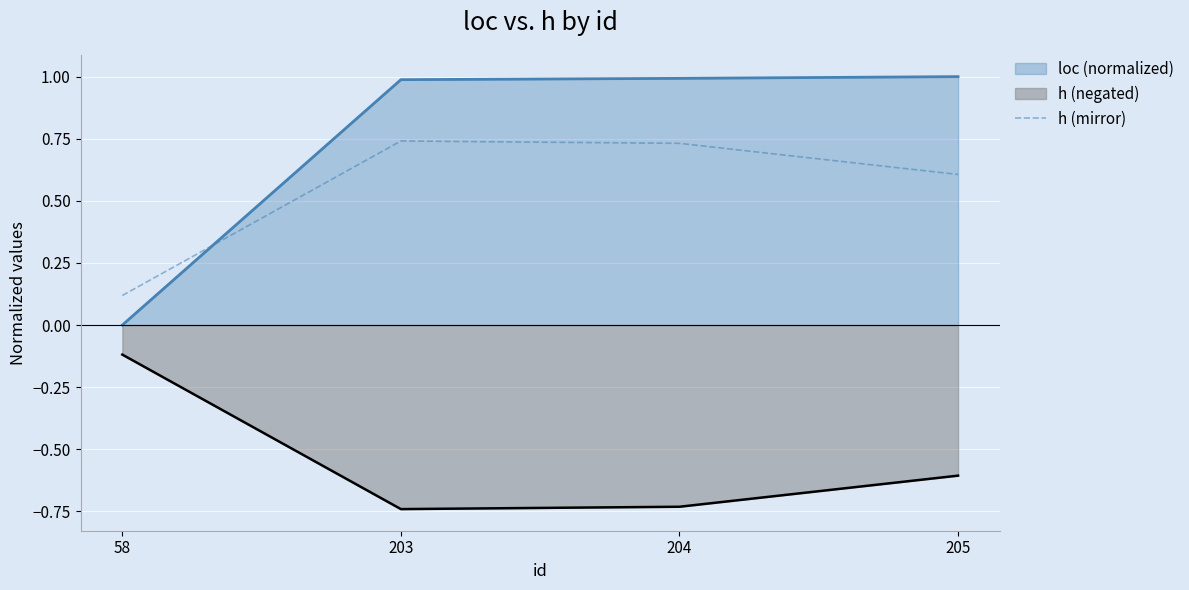

Reading left to right, extract all data points from this chart.

0.1	0.7	0.7	0.6